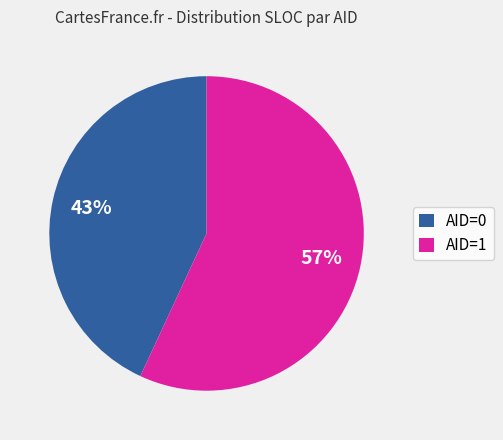

How many segments does this pie chart have?

2